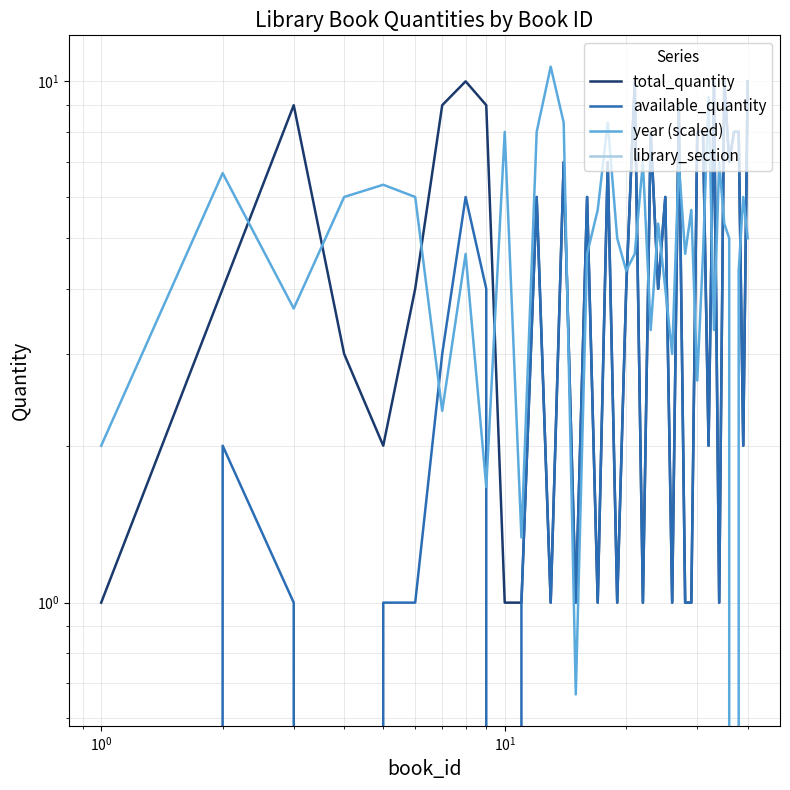

What is the greatest value displayed?

10.7